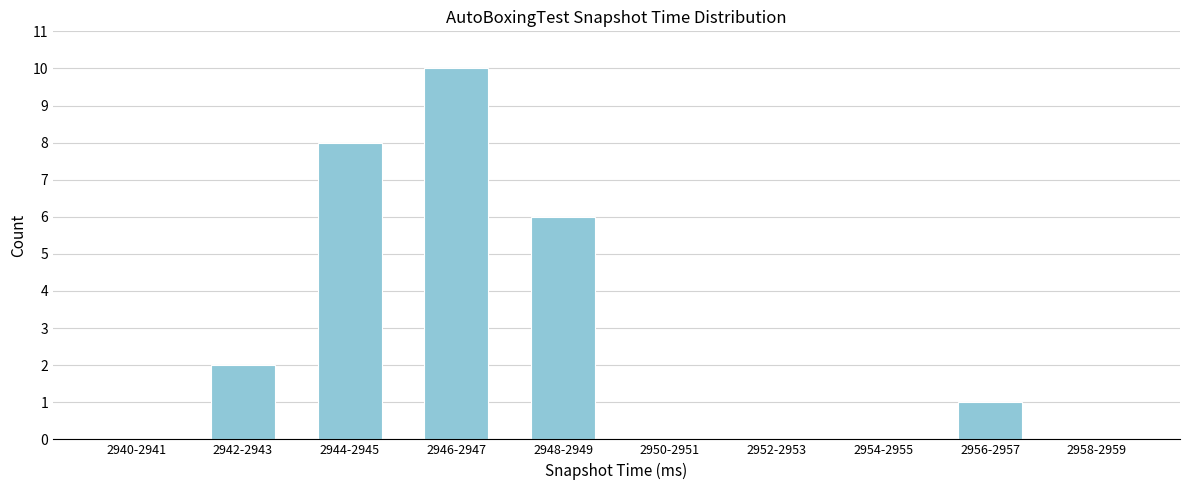

Reading left to right, what are all the values shown in this chart?

2940-2941=0	2942-2943=2	2944-2945=8	2946-2947=10	2948-2949=6	2950-2951=0	2952-2953=0	2954-2955=0	2956-2957=1	2958-2959=0